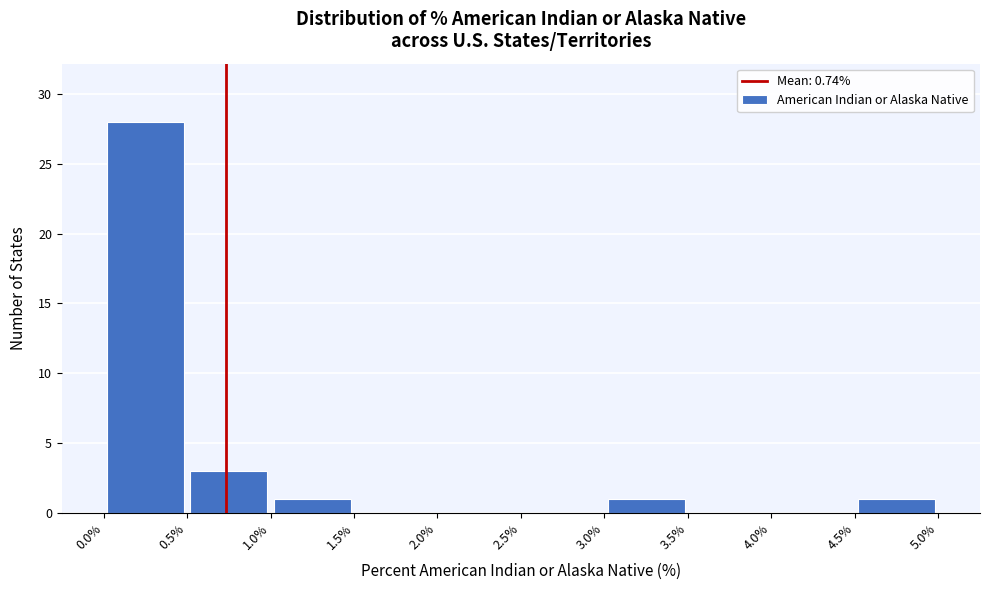

Which range on the x-axis has the tallest bar?

0.0% to 0.5%